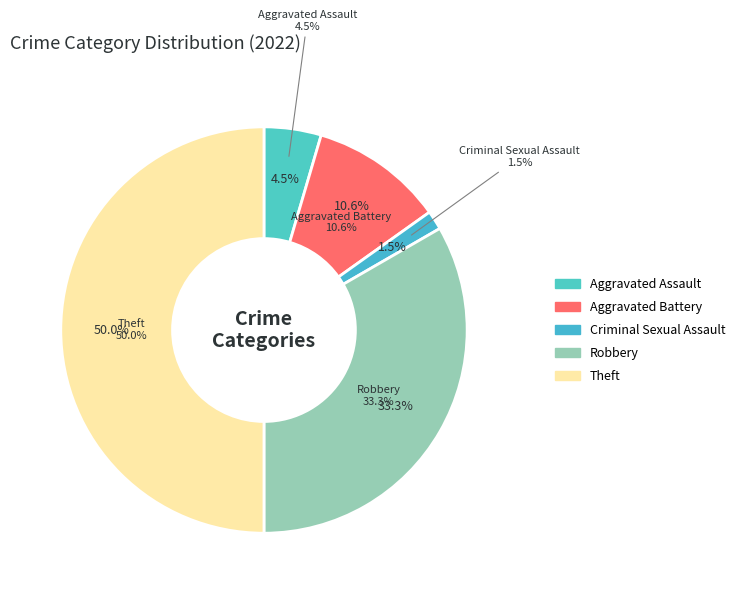

What is the largest slice in the pie chart?

Theft